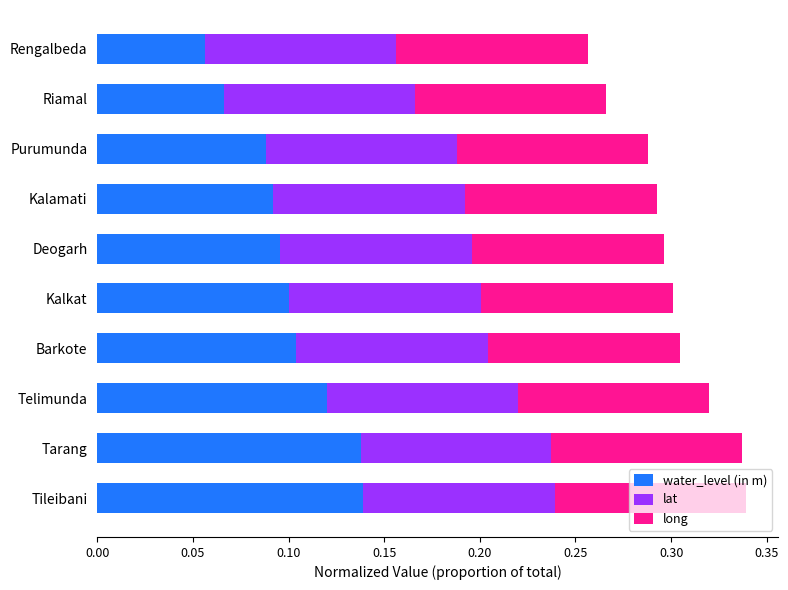

The value of water_level (in m) at Deogarh is 0.1. True or false?

True